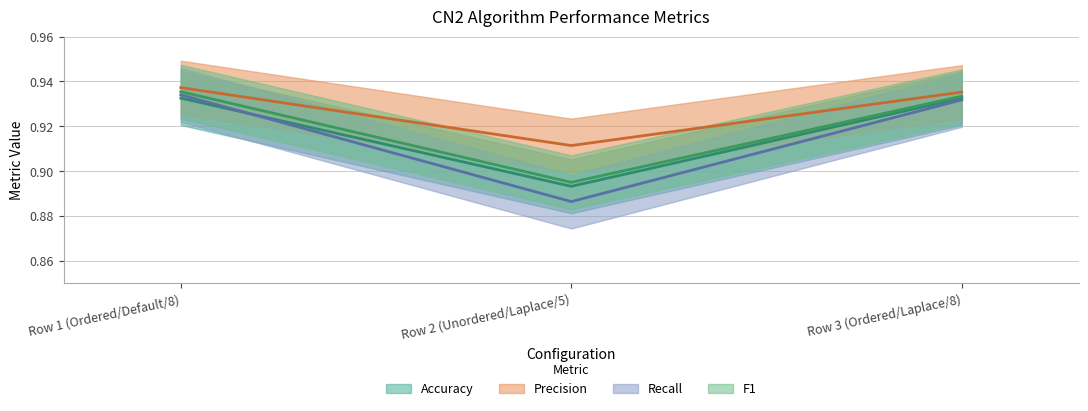

Reading right to left, list all the values displayed in this chart.

Accuracy: Row 3 (Ordered/Laplace/8)=0.9	Row 2 (Unordered/Laplace/5)=0.9	Row 1 (Ordered/Default/8)=0.9
Precision: Row 3 (Ordered/Laplace/8)=0.9	Row 2 (Unordered/Laplace/5)=0.9	Row 1 (Ordered/Default/8)=0.9
Recall: Row 3 (Ordered/Laplace/8)=0.9	Row 2 (Unordered/Laplace/5)=0.9	Row 1 (Ordered/Default/8)=0.9
F1: Row 3 (Ordered/Laplace/8)=0.9	Row 2 (Unordered/Laplace/5)=0.9	Row 1 (Ordered/Default/8)=0.9